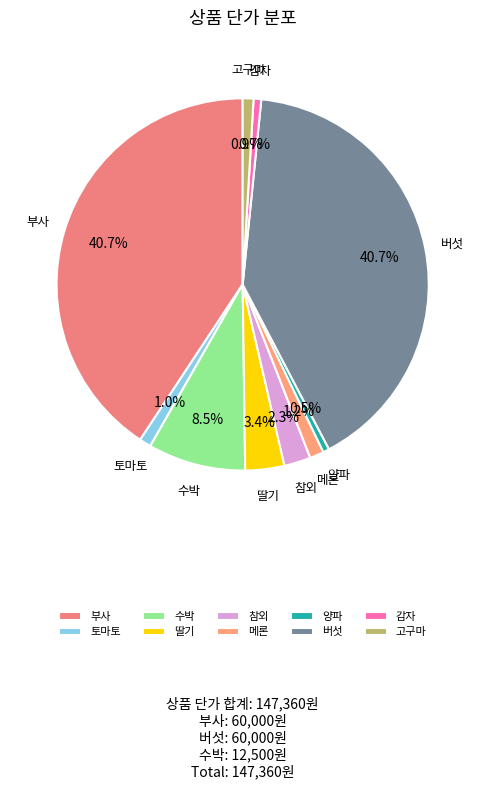

What percentage is the 버섯 slice, to the nearest percent?

41%